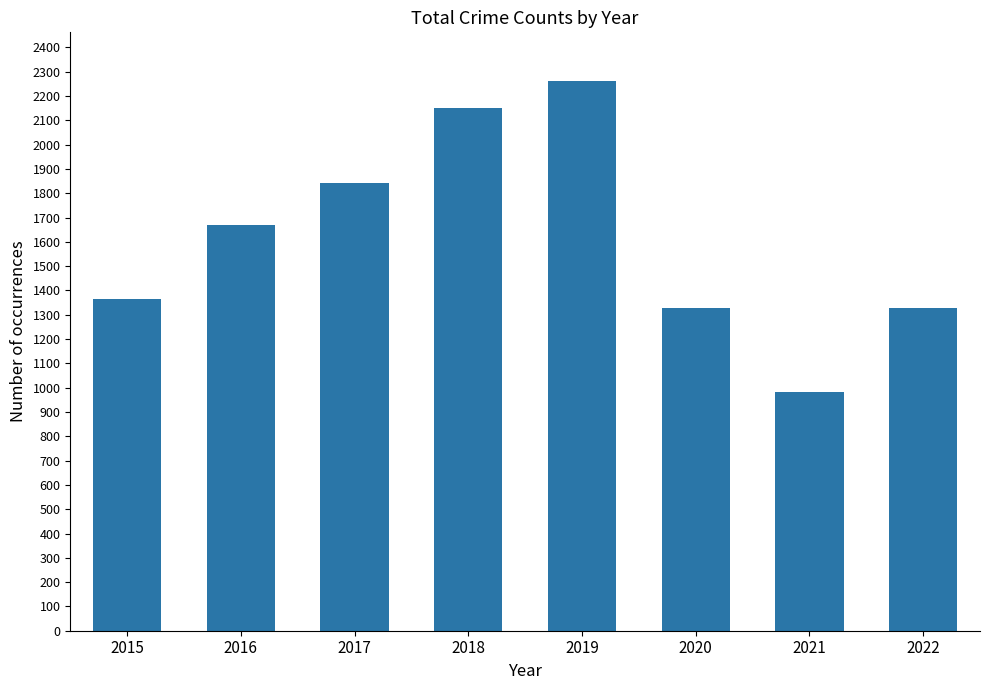

The value at 2016 is 752. True or false?

False